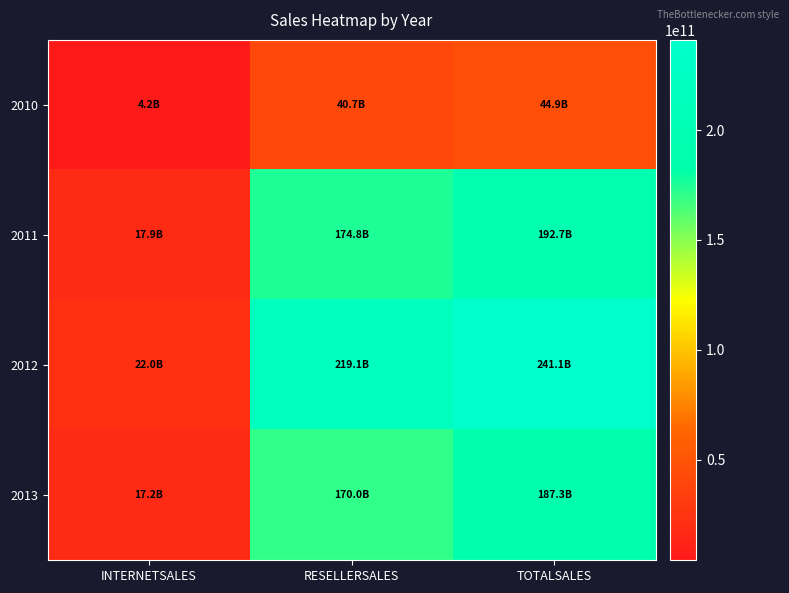

At which category is the sum across all series the highest?

TOTALSALES